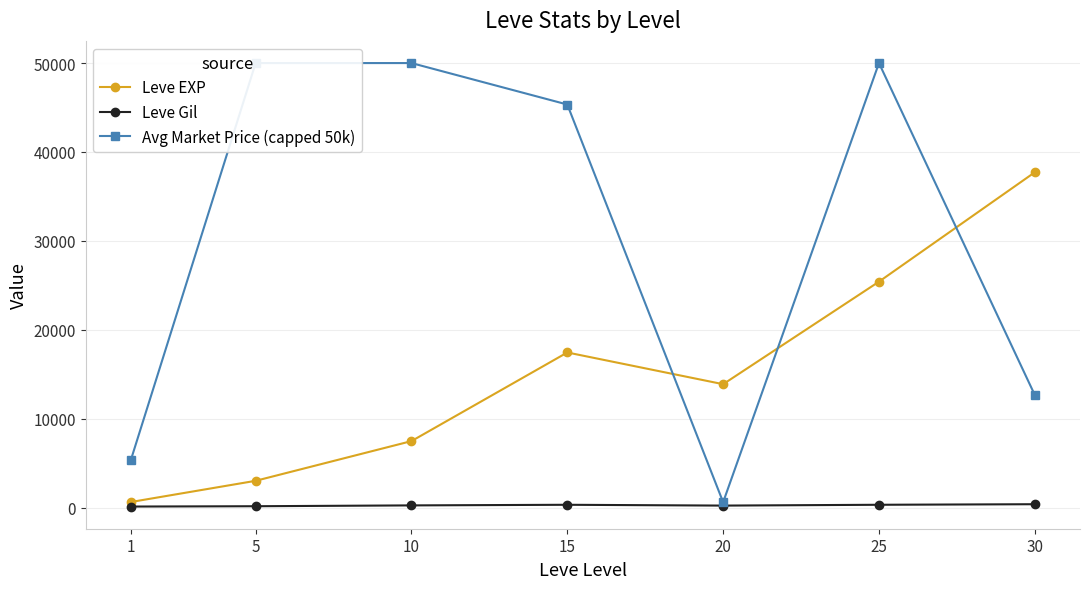

What is the difference between the maximum and minimum values in the Leve EXP series?

37090.0